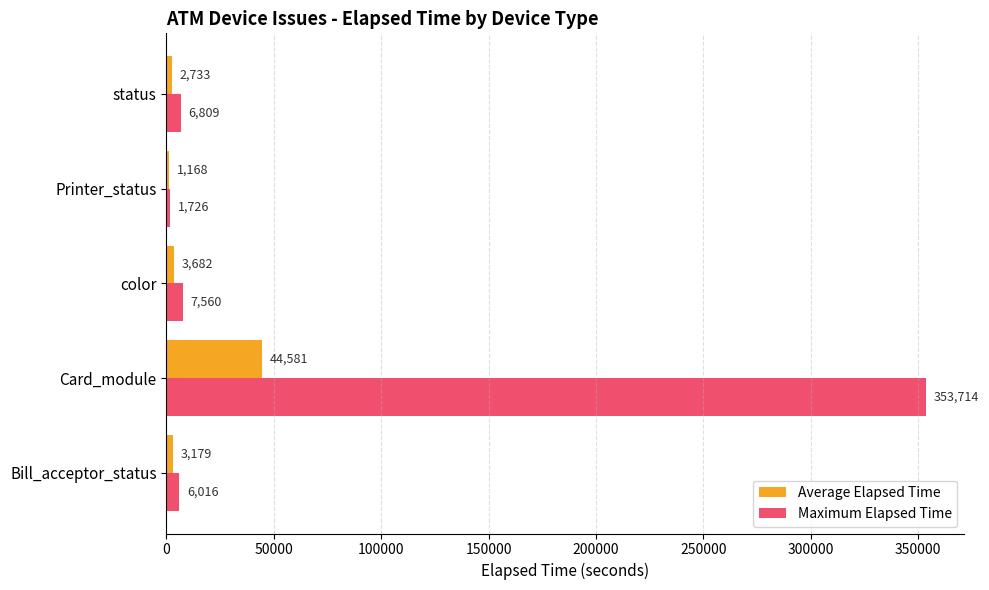

Which series has the largest range (max minus min)?

Maximum Elapsed Time